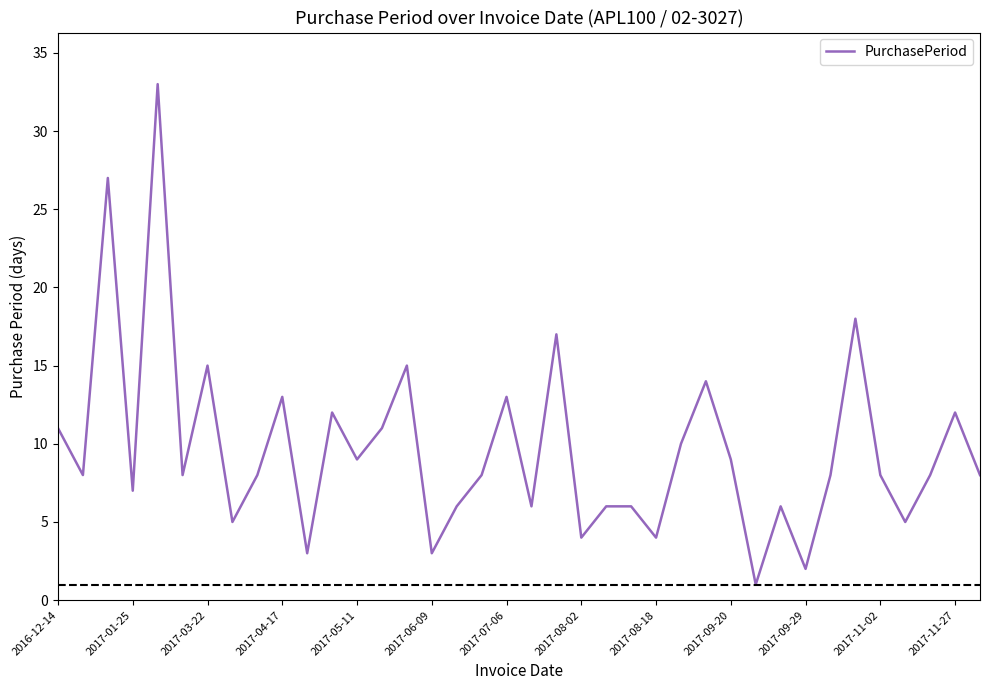

What is the maximum value shown in the chart?

33